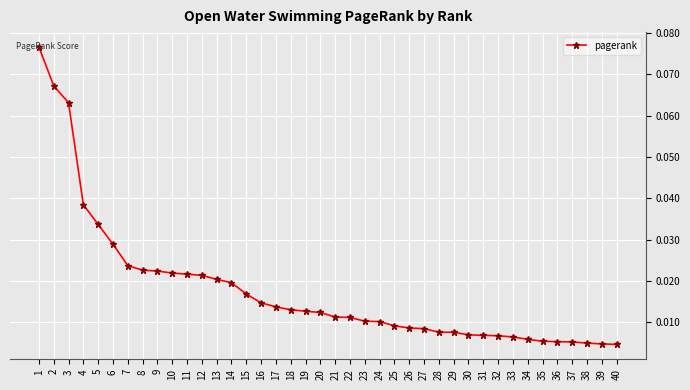

Between 17 and 40, which is larger?

17